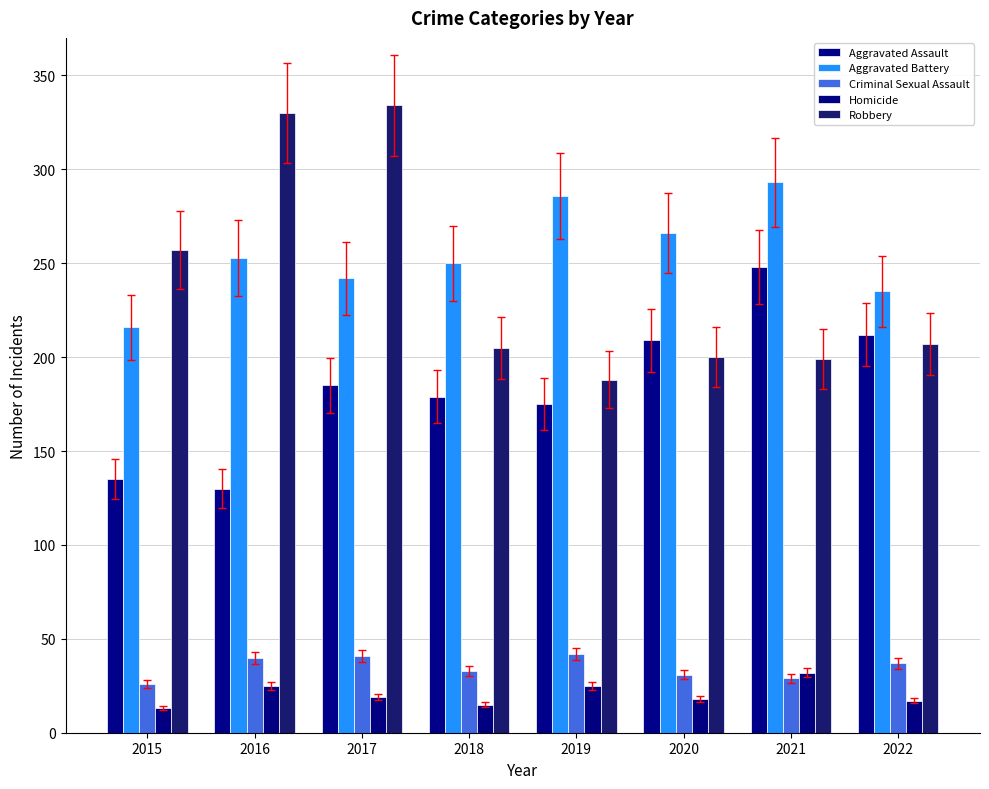

Is the value of Homicide at 2017 greater than the value of Aggravated Assault at 2020?

No